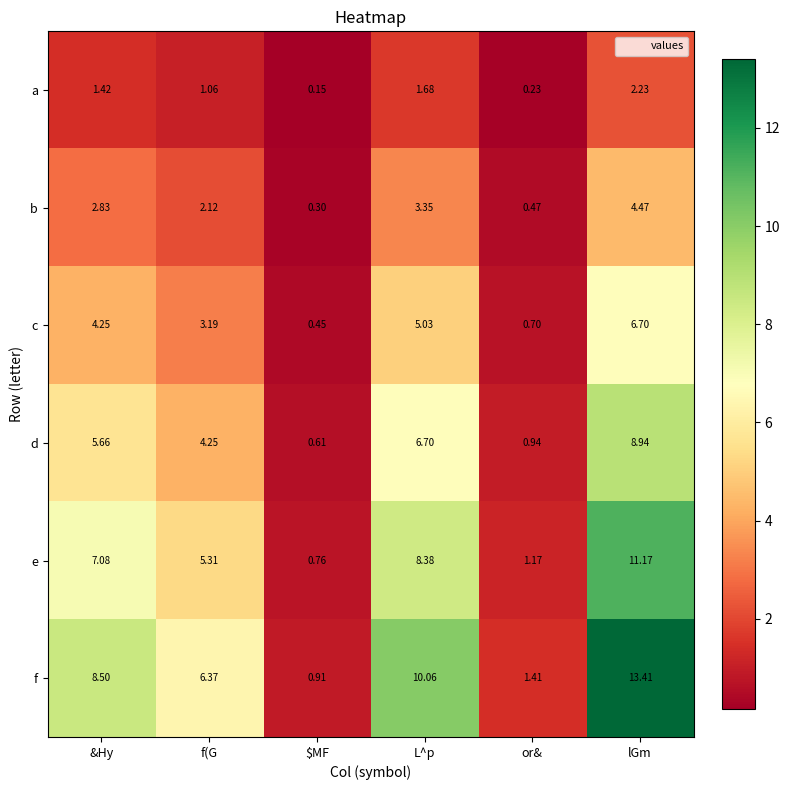

At which category is the sum across all series the highest?

lGm